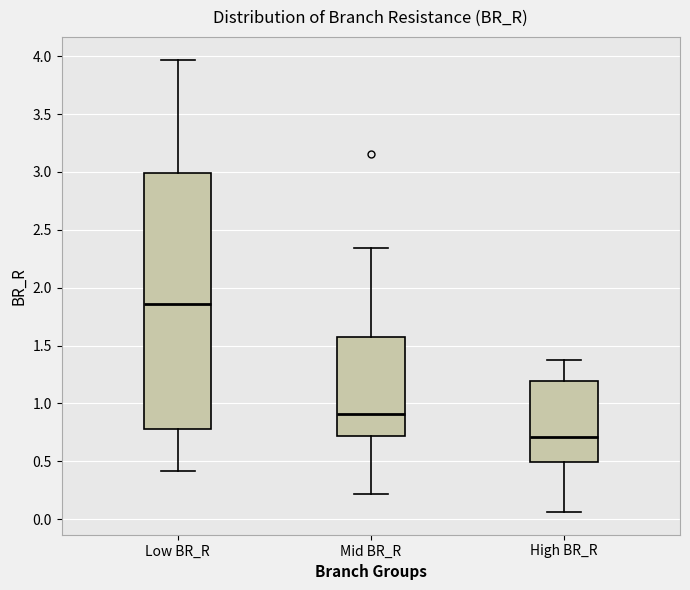

Where is the upper edge of the box for Mid BR_R on the y-axis? The values are not printed on the chart, so give them approximately, as read against the axis.

1.60